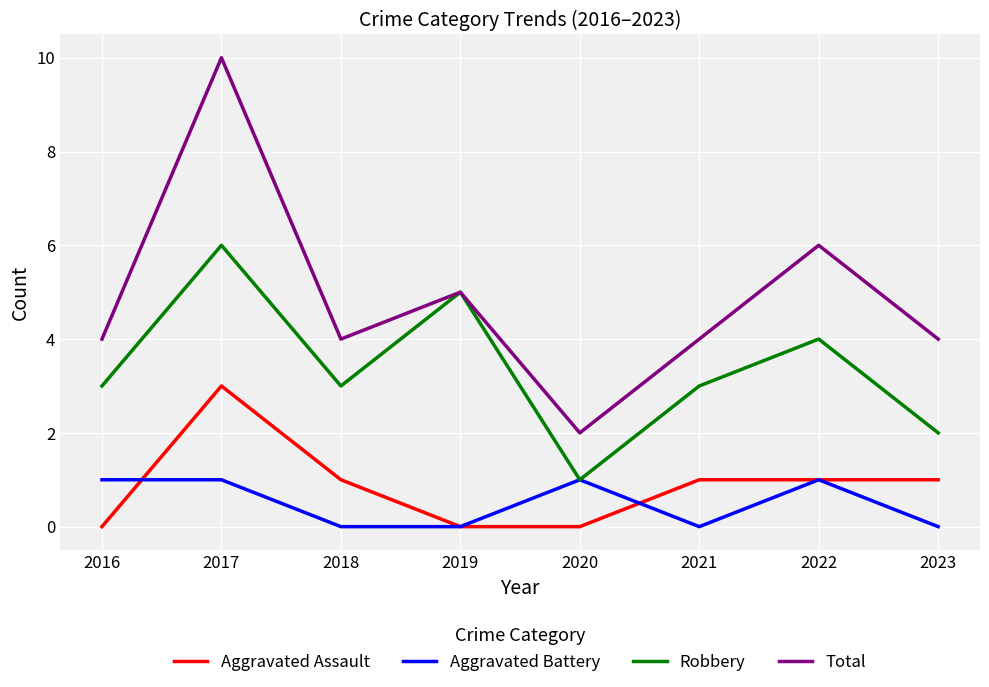

Does the chart have visible grid lines?

Yes